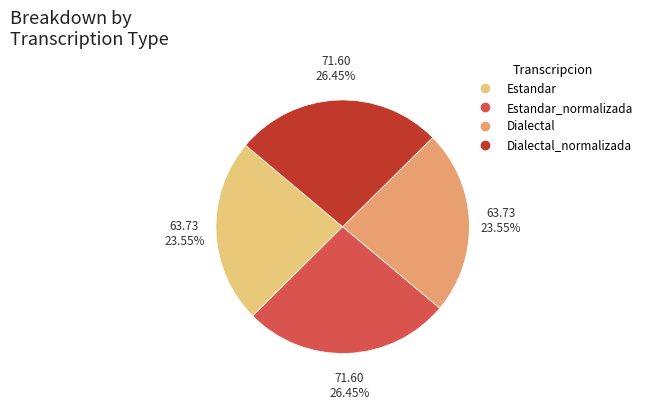

To the nearest percent, what is the average slice percentage?

25%